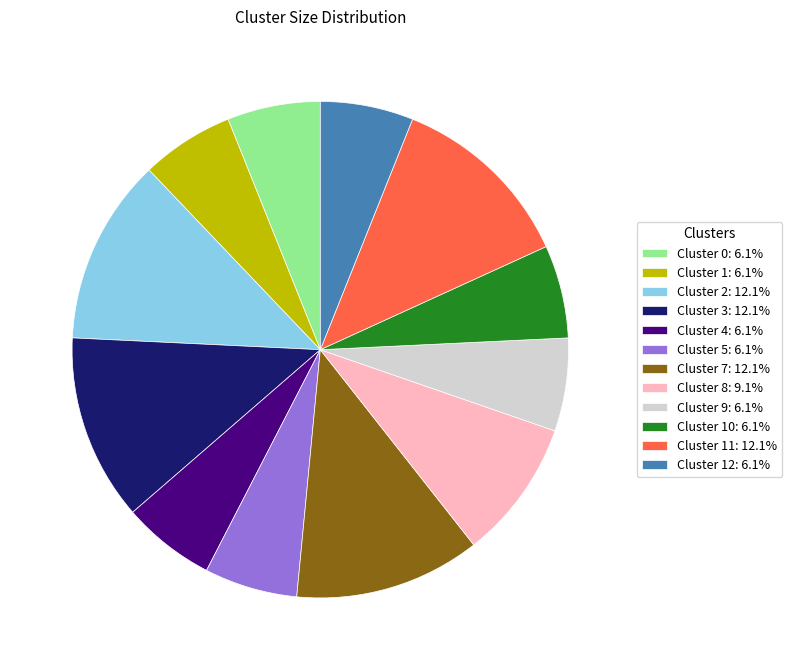

How many segments does this pie chart have?

12